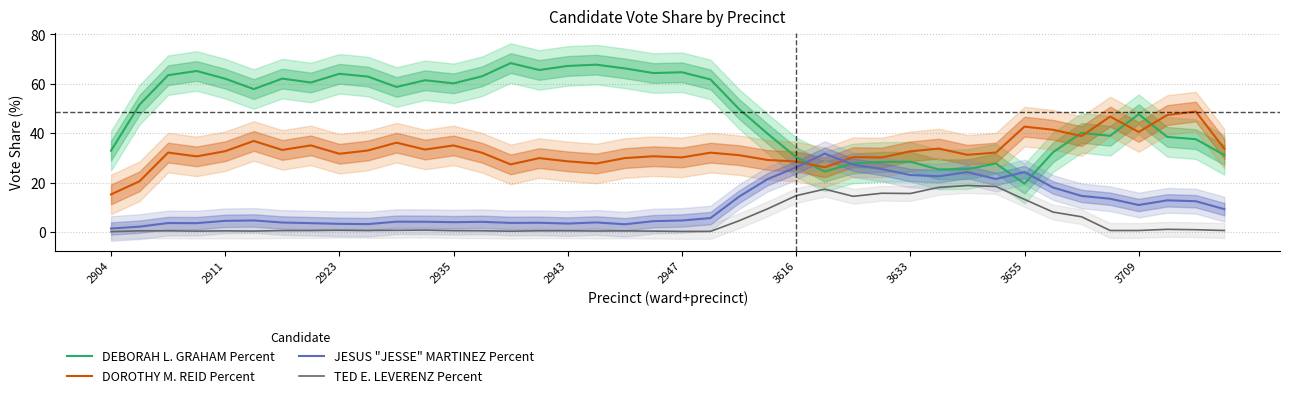

True or false: DEBORAH L. GRAHAM Percent and TED E. LEVERENZ Percent intersect in this chart.

False